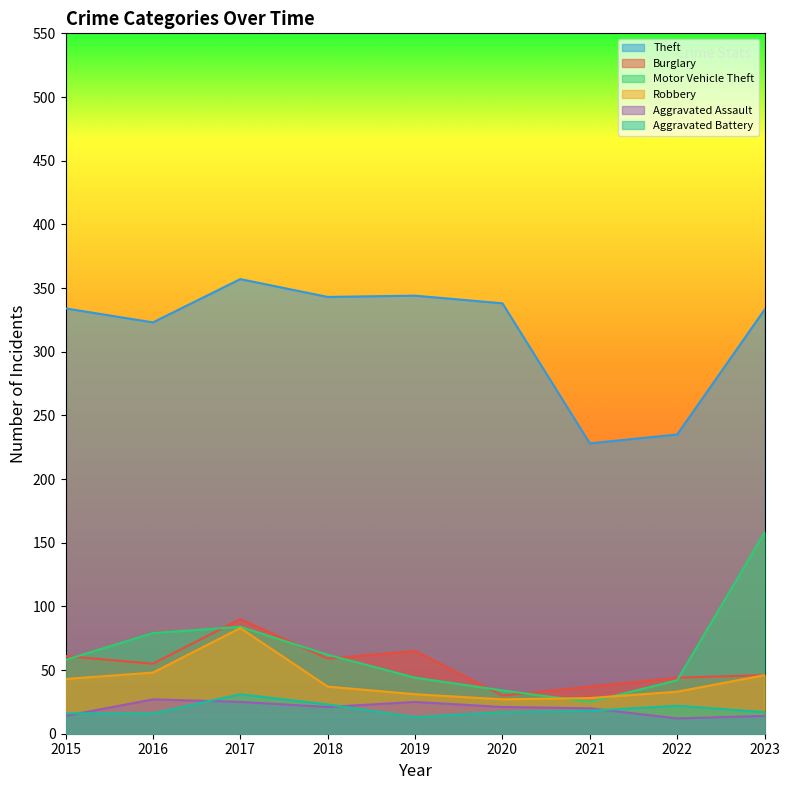

At which label is Robbery closest to 55?

2016